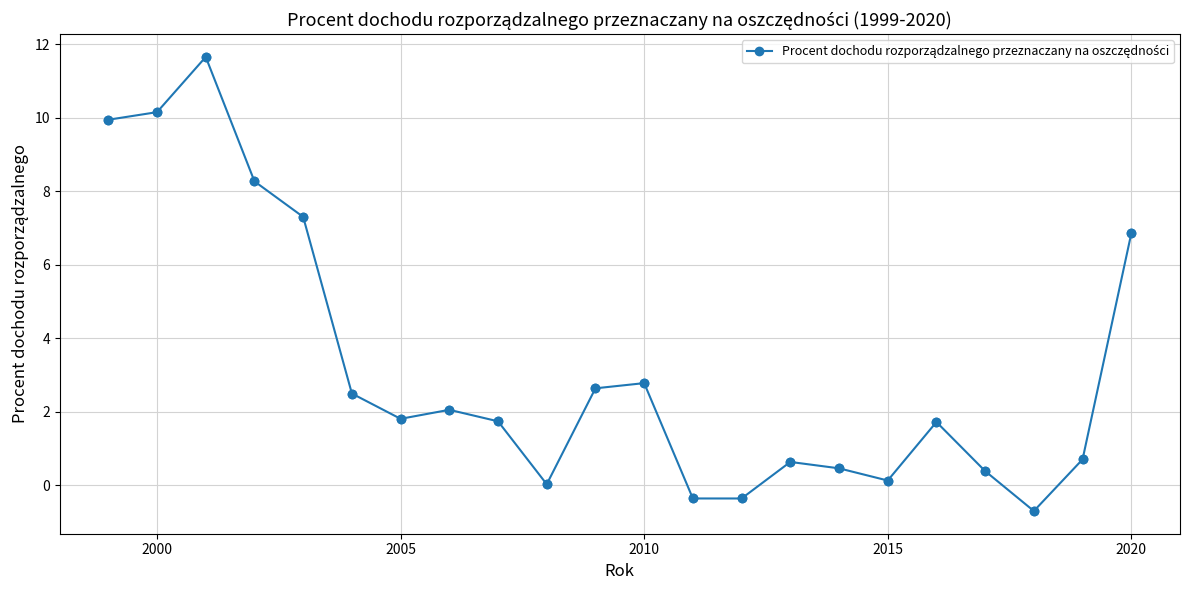

What is the greatest value displayed?

11.7